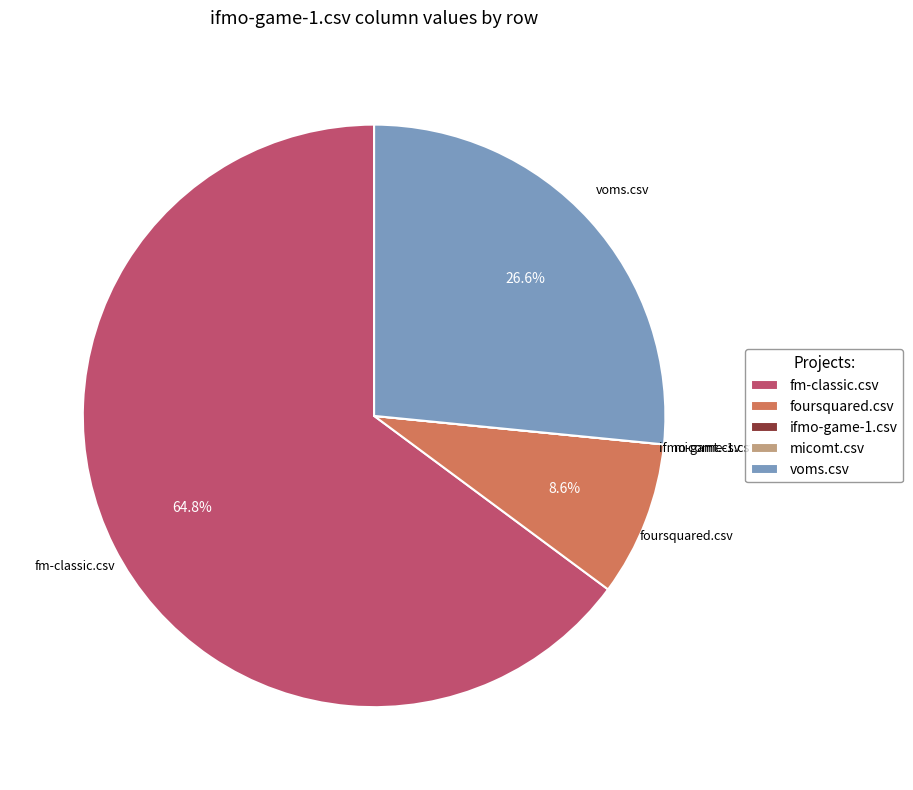

What is the largest slice in the pie chart?

fm-classic.csv